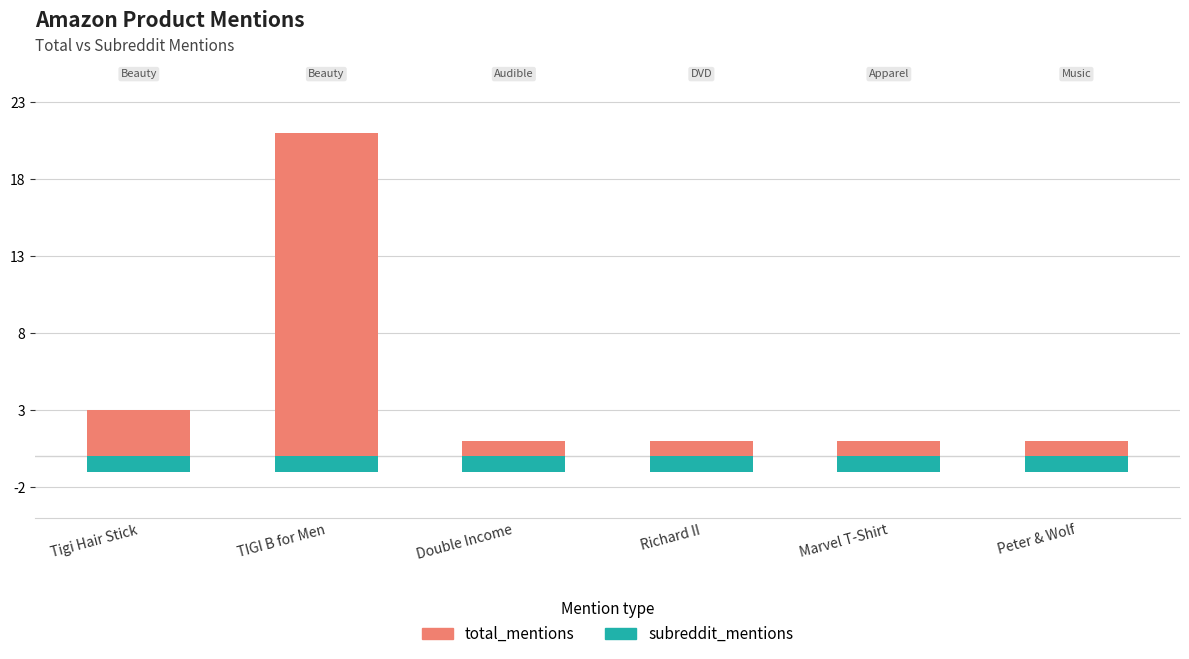

Reading left to right, transcribe all the data shown in this chart.

total_mentions: Tigi Hair Stick=3	TIGI B for Men=21	Double Income=1	Richard II=1	Marvel T-Shirt=1	Peter & Wolf=1
subreddit_mentions: Tigi Hair Stick=-1	TIGI B for Men=-1	Double Income=-1	Richard II=-1	Marvel T-Shirt=-1	Peter & Wolf=-1